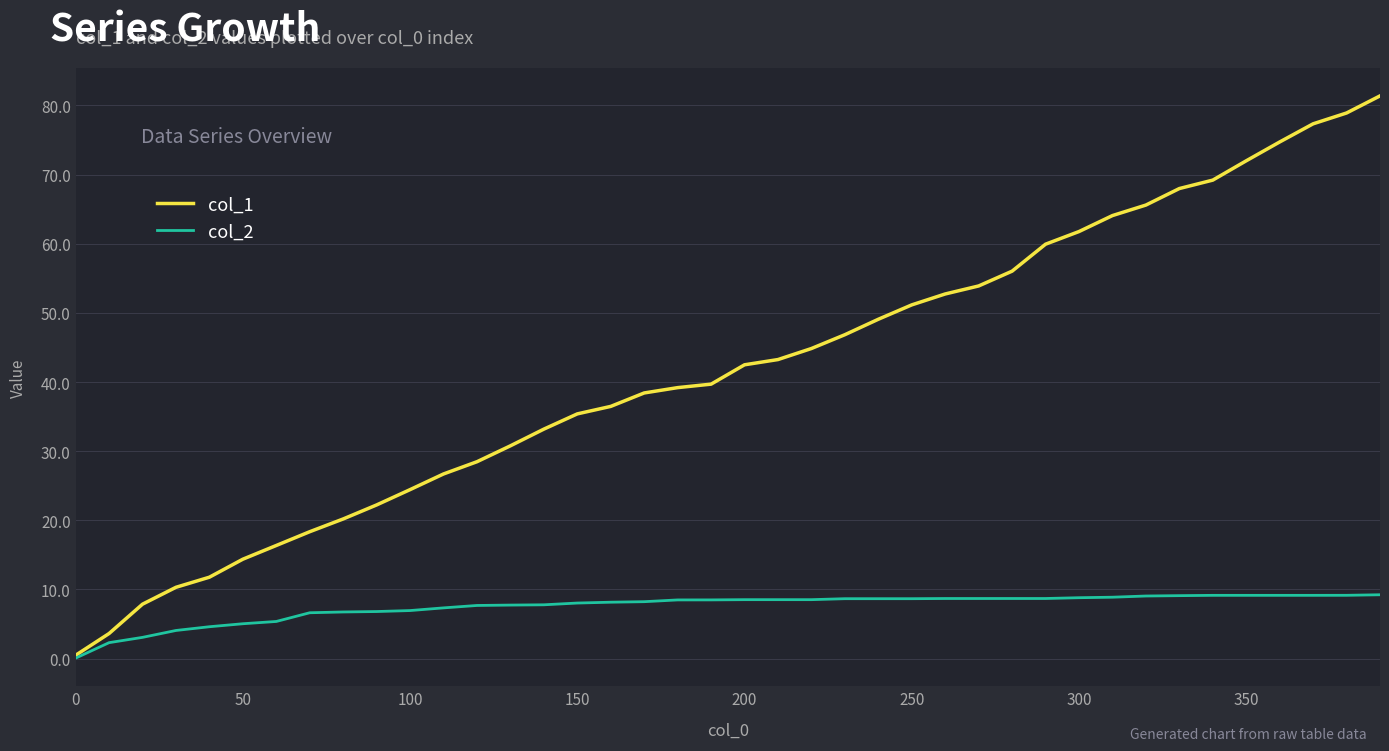

What is the minimum value for col_1?

0.5